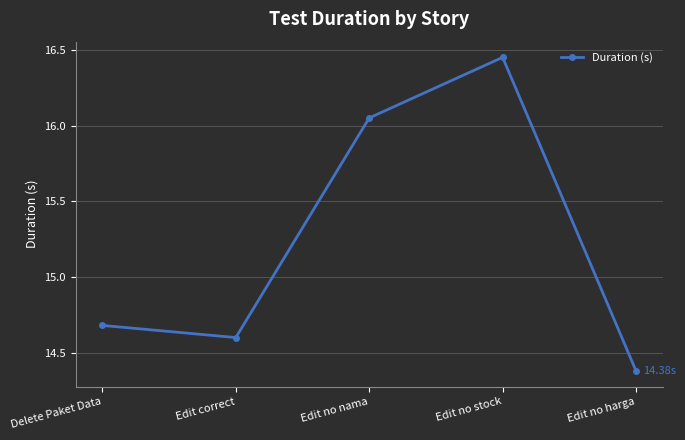

What is the change in value from Edit correct to Edit no harga?

-0.2